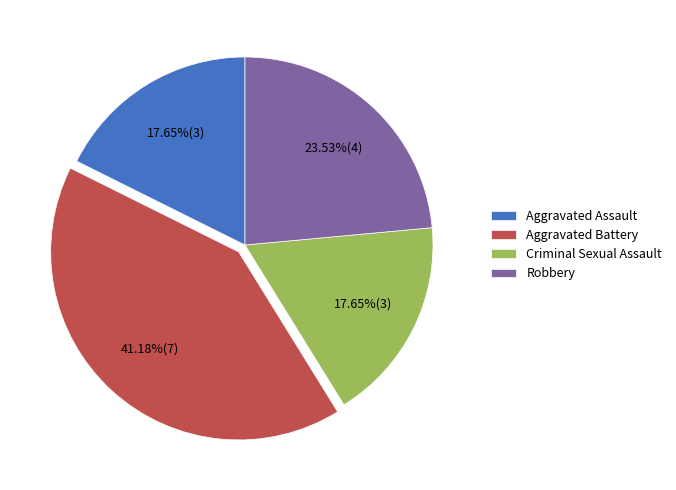

Approximately how many times larger is the value at Aggravated Battery compared to Aggravated Assault?

2.3